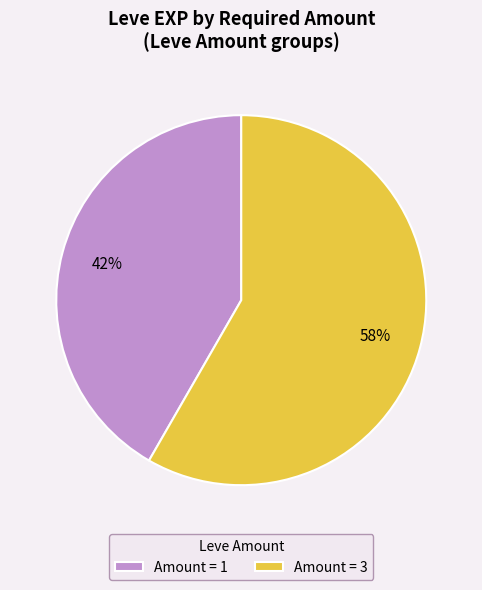

Is it true that Amount = 1 is 42% of the pie?

True